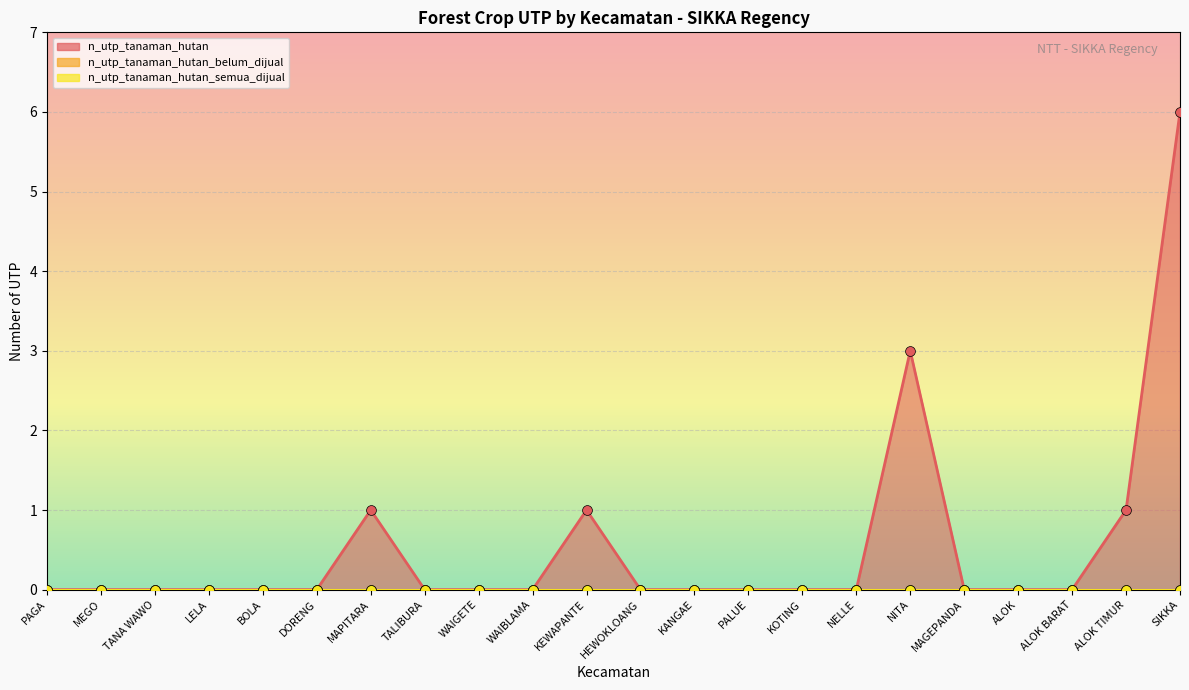

Which series reaches the minimum Y coordinate?

n_utp_tanaman_hutan